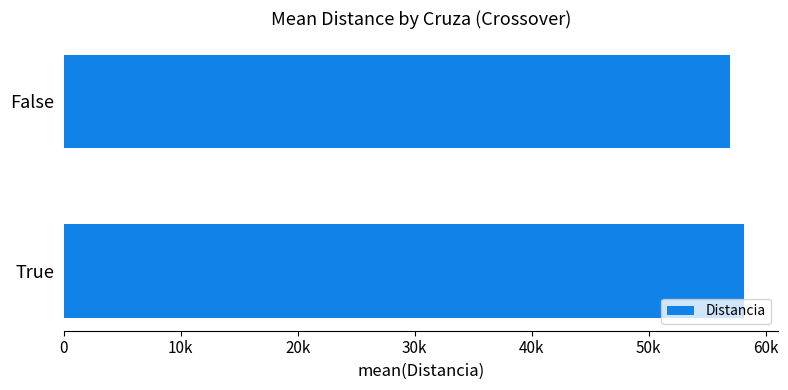

What is the sum of all values?

115143.9